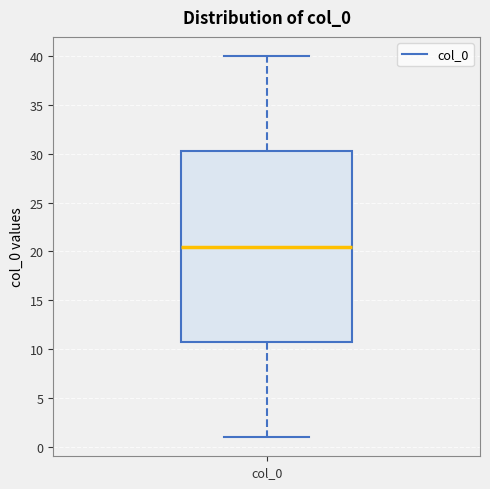

Transcribe this box plot: give where the median line is, the range the box spans, and where the two whiskers end, as read against the y-axis. The values are not printed on the chart, so give them approximately, as read against the axis.

median 20.5, box 11.0 to 30.5, whiskers 1.0 to 40.0